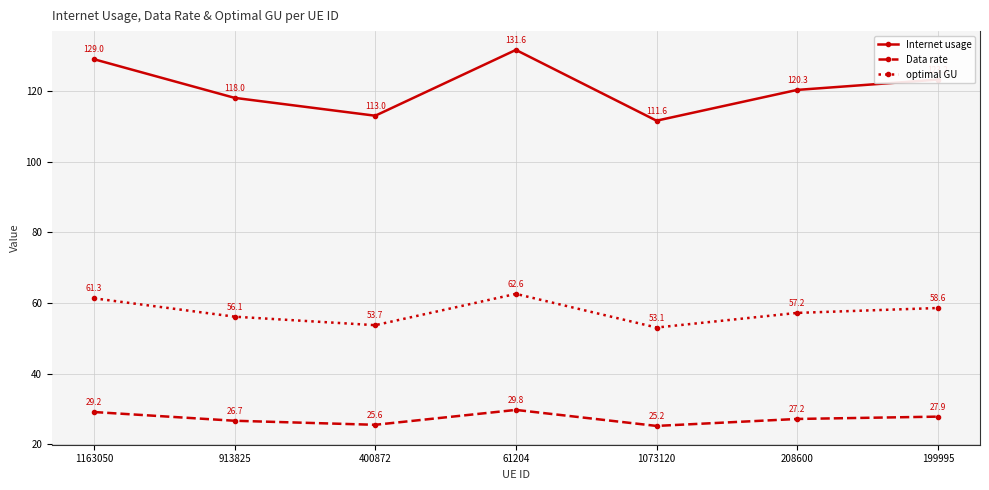

How many lines are shown in the chart?

3